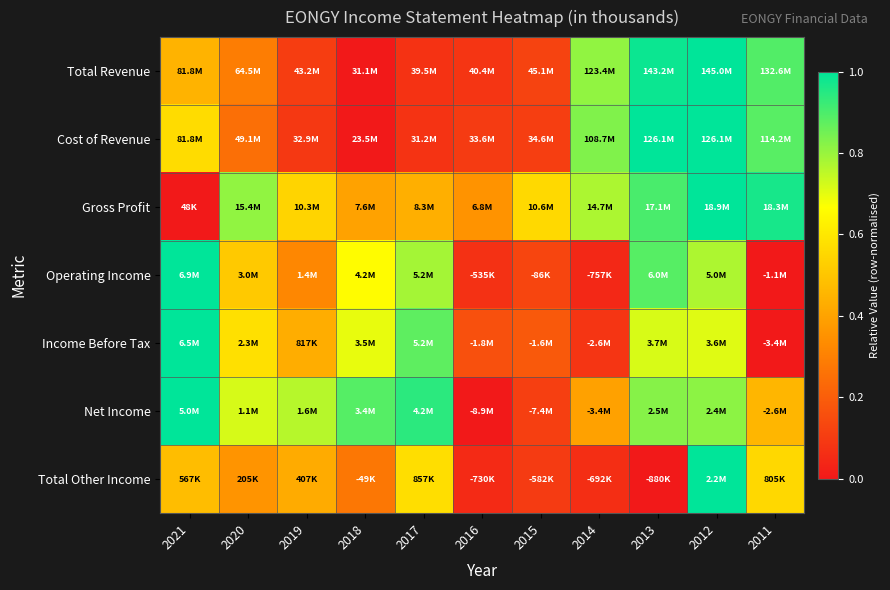

What is the spread (max minus min) of values at 2020?

0.6